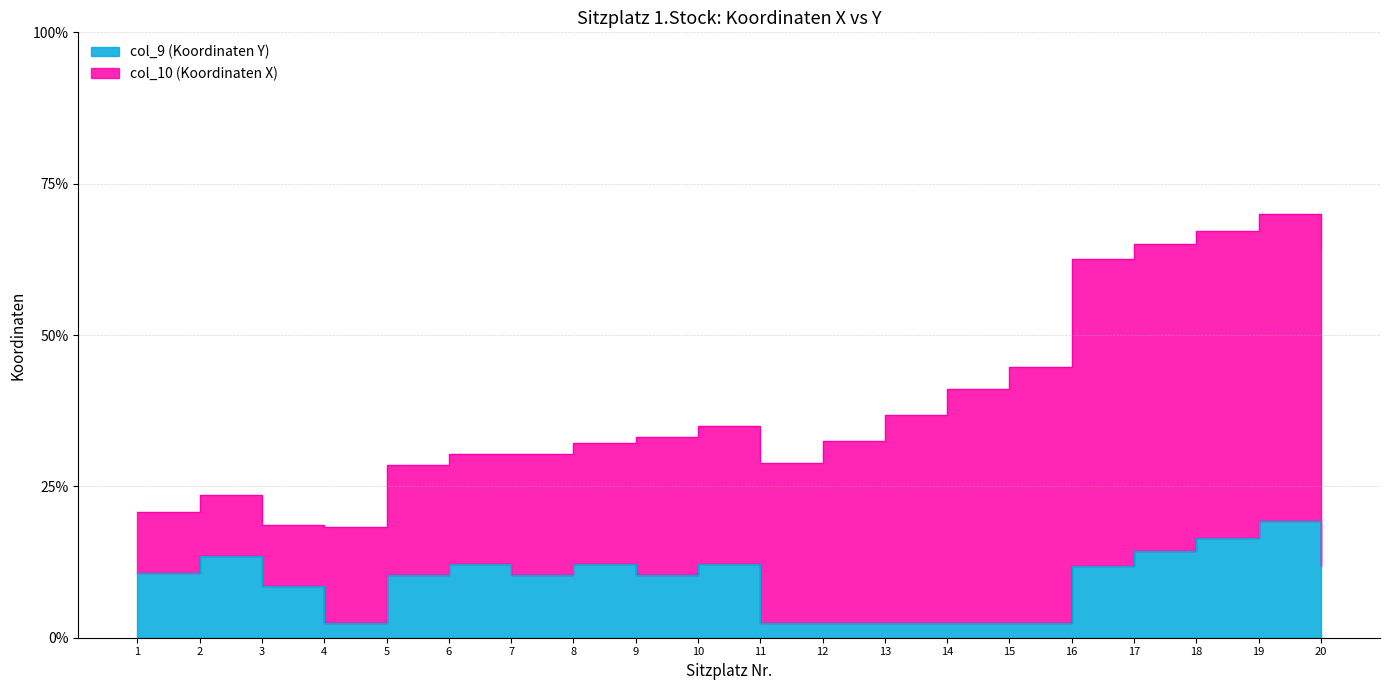

Rank the categories by value from lowest to highest.

4, 11, 12, 13, 14, 15, 3, 5, 7, 9, 1, 16, 20, 6, 8, 10, 2, 17, 18, 19